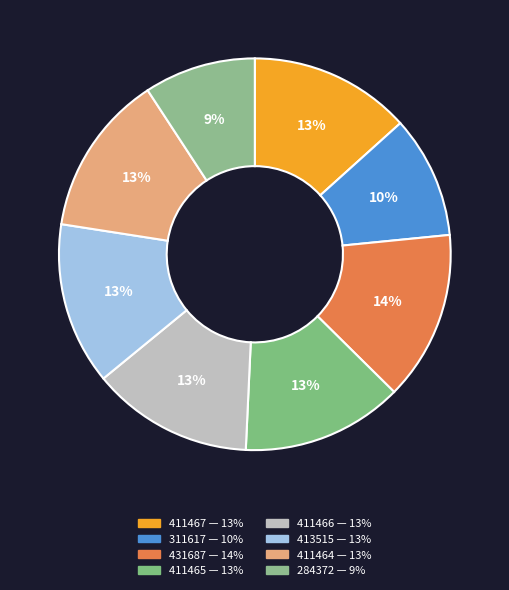

Which category has the biggest portion of the pie?

431687